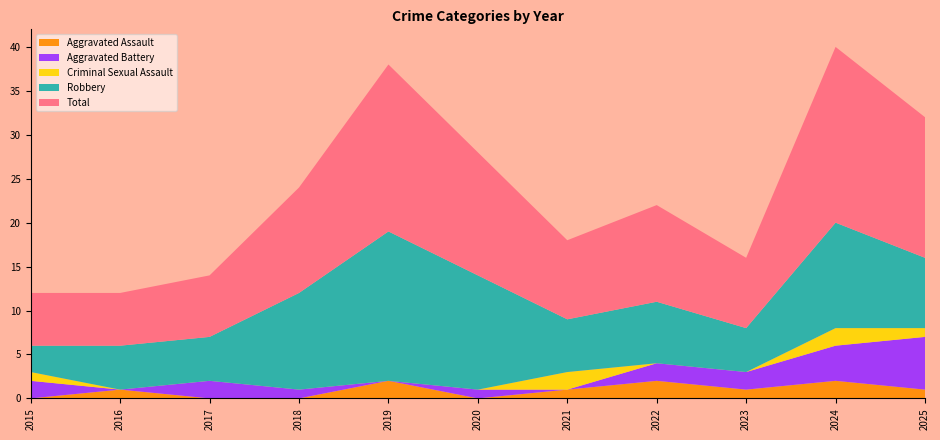

Reading left to right, extract all data points from this chart.

Aggravated Assault: 0	1	0	0	2	0	1	2	1	2	1
Aggravated Battery: 2	0	2	1	0	1	0	2	2	4	6
Criminal Sexual Assault: 1	0	0	0	0	0	2	0	0	2	1
Robbery: 3	5	5	11	17	13	6	7	5	12	8
Total: 6	6	7	12	19	14	9	11	8	20	16